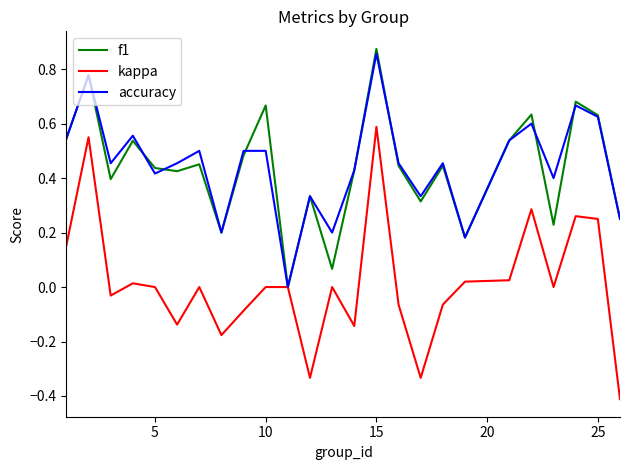

What is the smallest value displayed?

-0.4